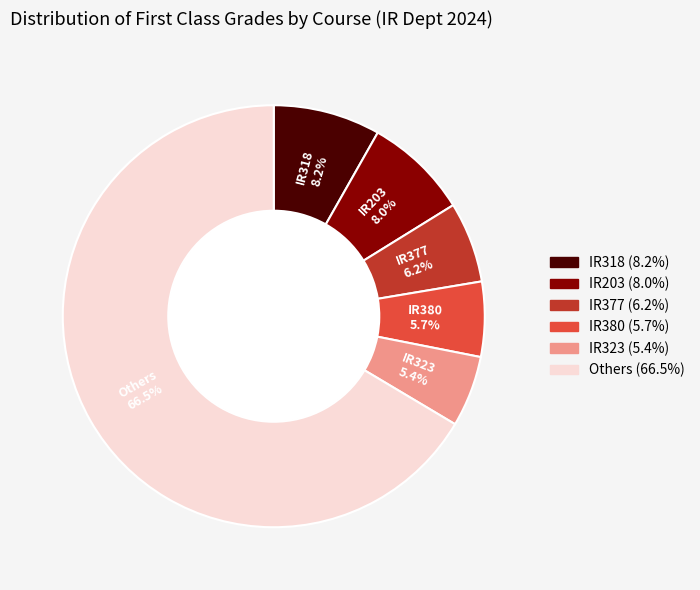

How much of the chart is everything except IR203?

92.0%